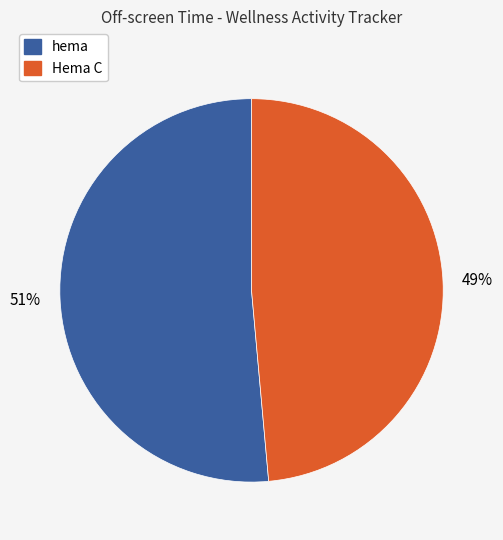

What is the majority slice?

hema